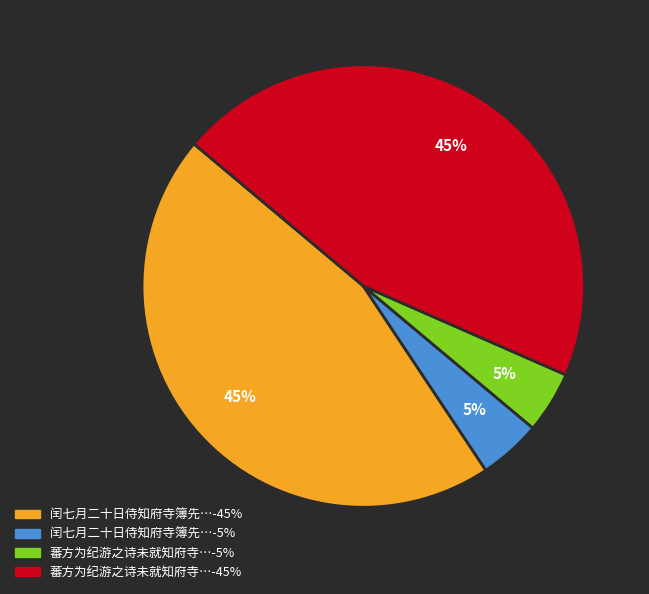

Is there any slice that represents more than half of the pie?

No